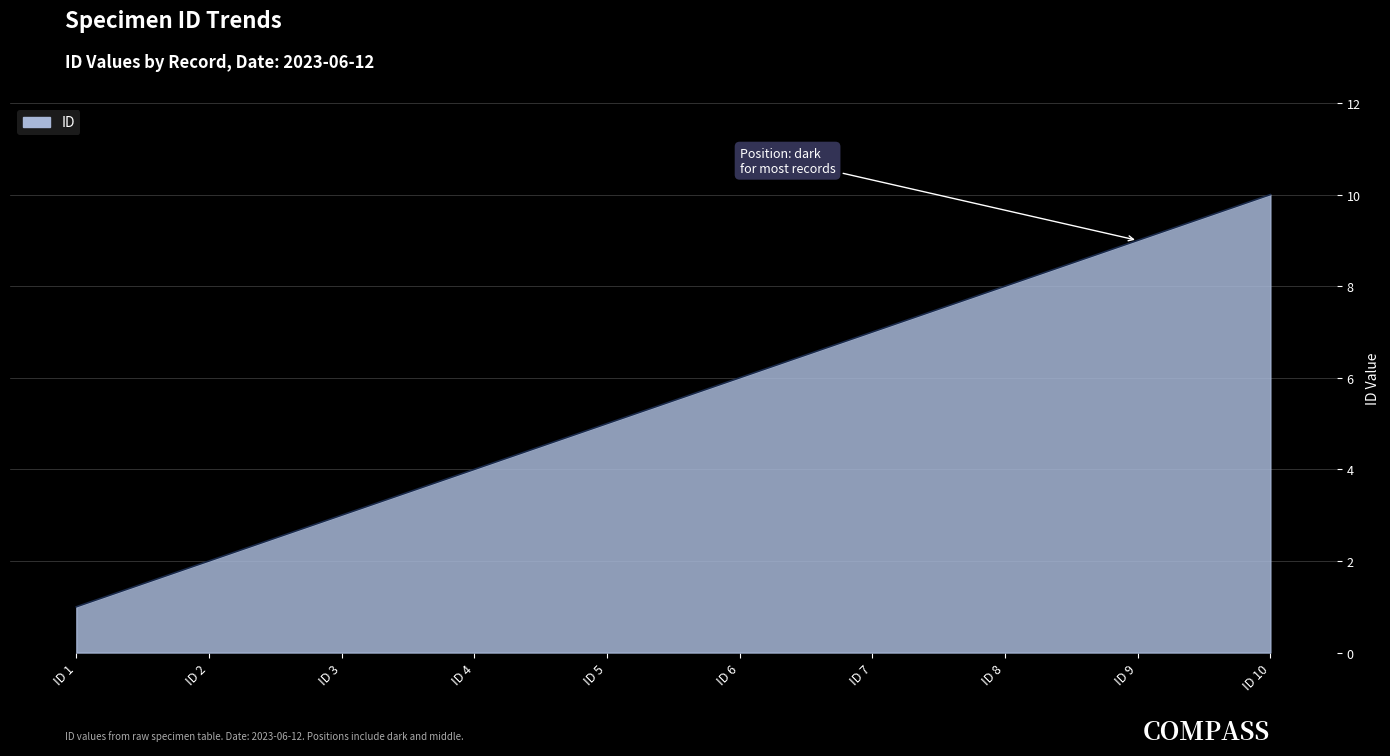

What is the smallest value displayed?

1